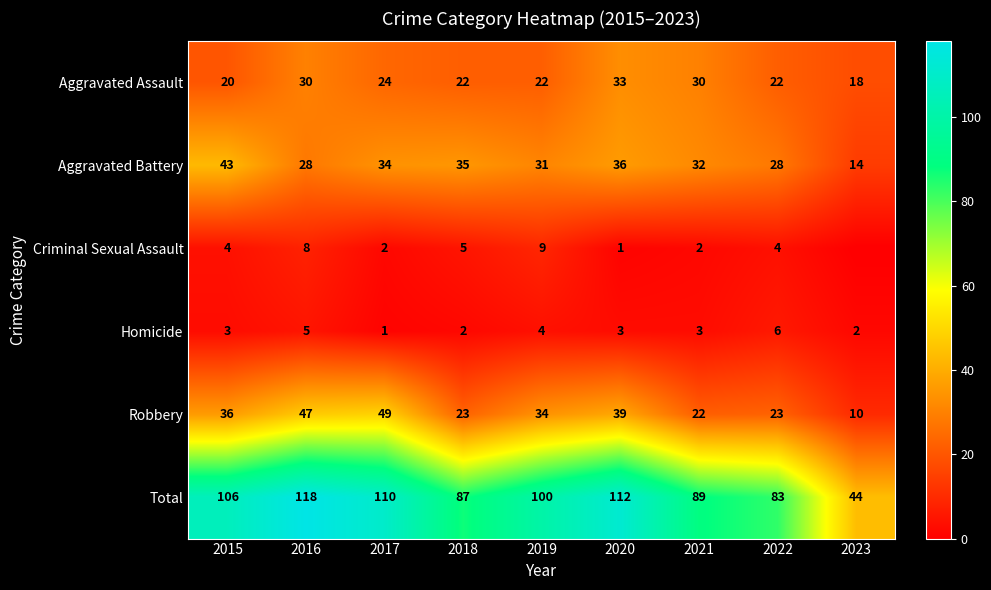

At how many categories does at least one series exceed 11?

9